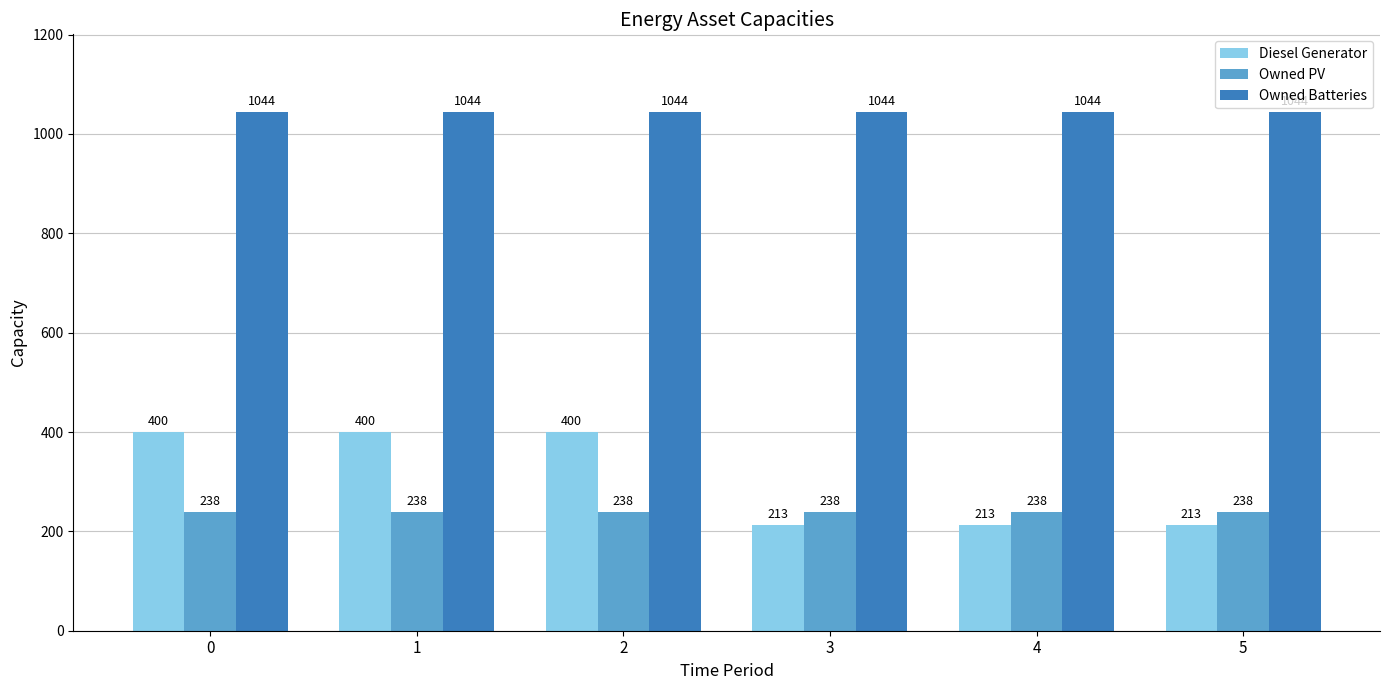

Count the Diesel Generator values in the range 213 to 400.

6